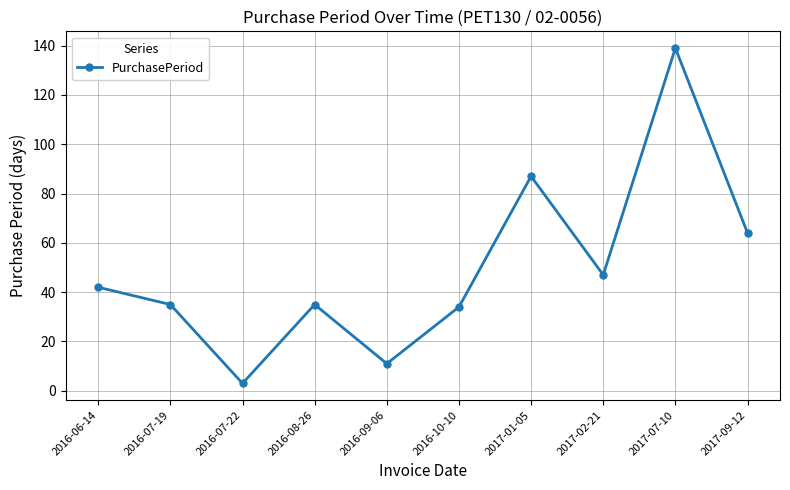

Where is the data nearest to the value 71?

2017-09-12